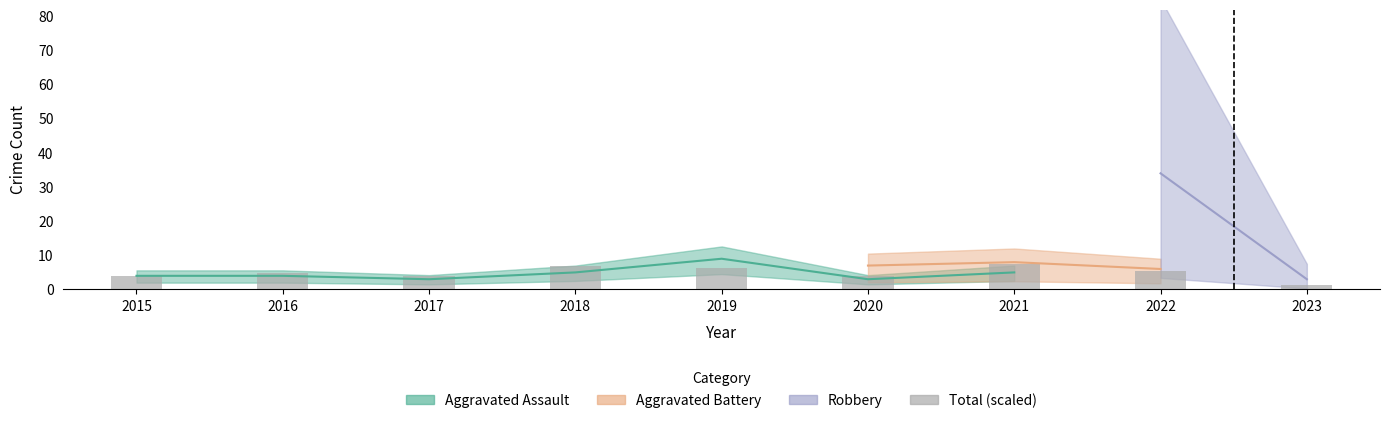

Reading left to right, list all the values displayed in this chart.

3.8	4.8	3.8	6.8	6.4	4.1	7.6	5.3	1.2